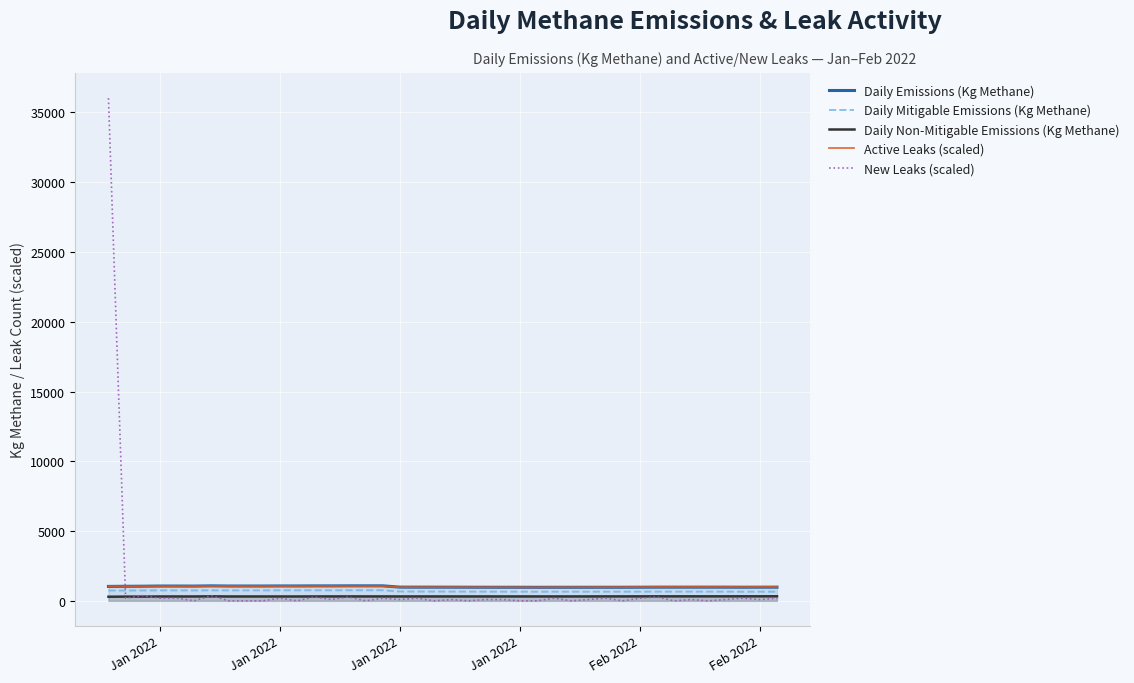

What are all the series names shown in the legend?

Daily Emissions (Kg Methane), Daily Mitigable Emissions (Kg Methane), Daily Non-Mitigable Emissions (Kg Methane), Active Leaks (scaled), New Leaks (scaled)